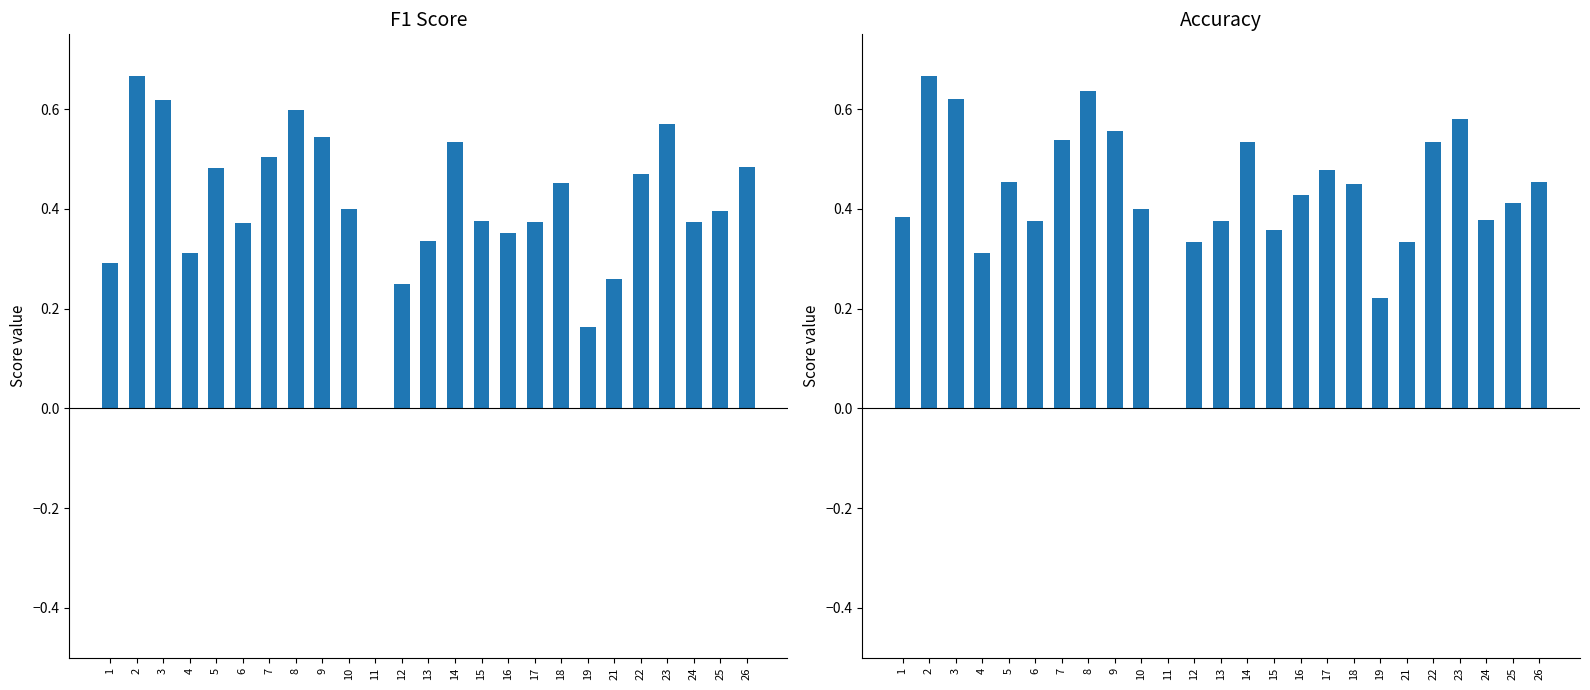

What is the highest value of the f1 series?

0.7